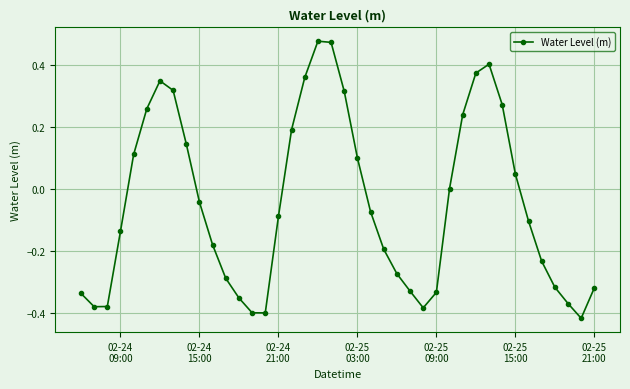

How many interior local valleys (lower than both neighbors) does the data have?

4